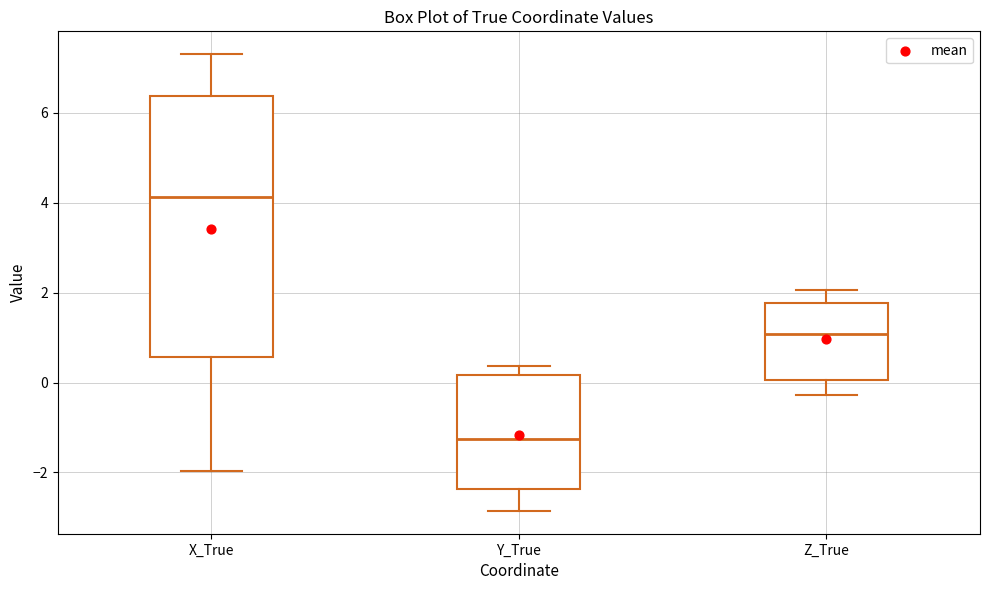

Which box is the tallest, from its lower edge to its upper edge?

X_True